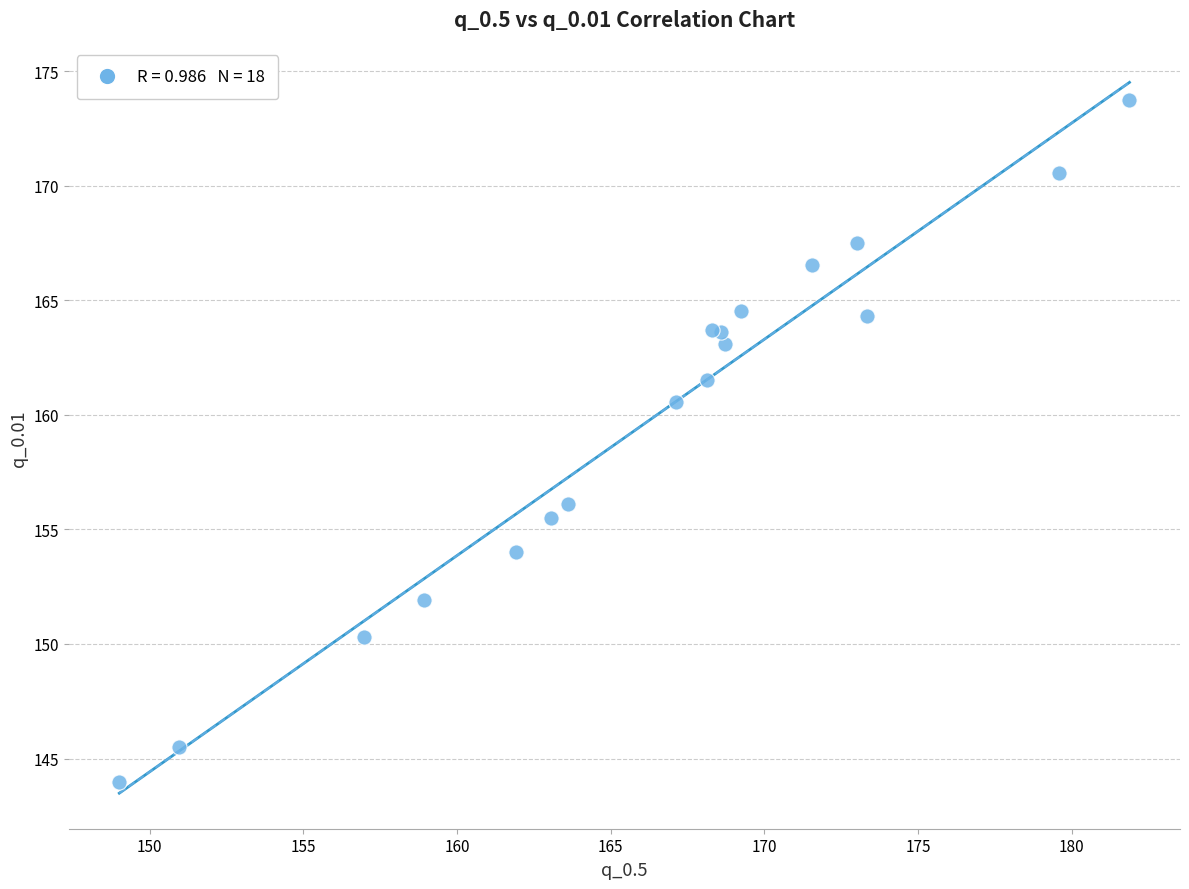

What Y value in the scatter plot is closest to 158?

156.1